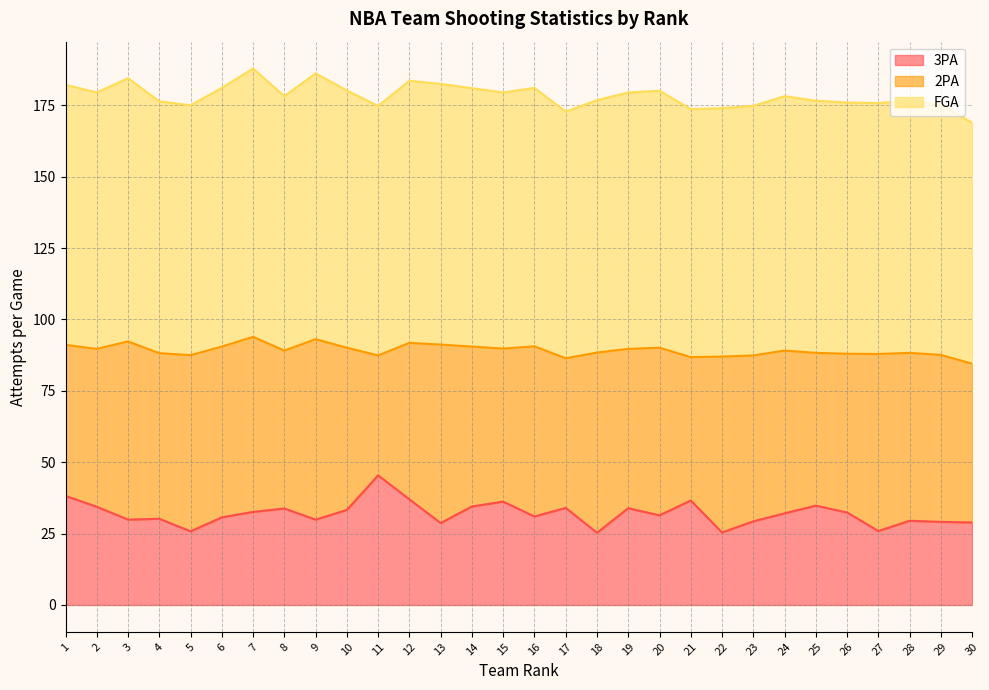

True or false: FGA and 3PA intersect in this chart.

False